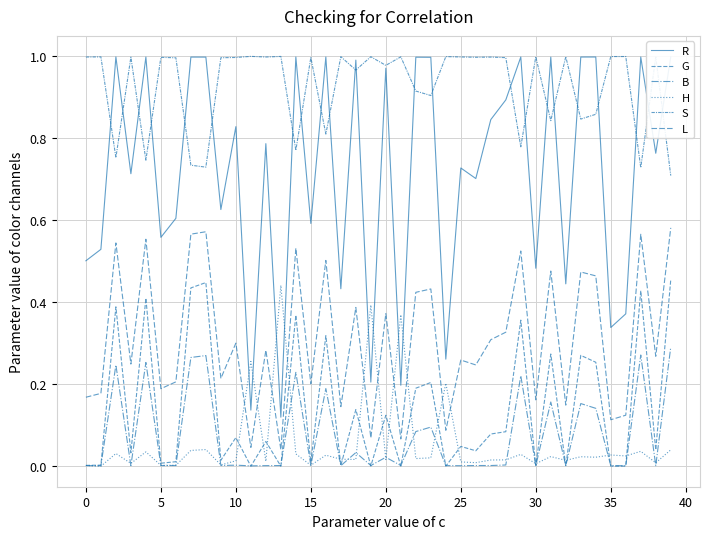

True or false: G and S cross at least once.

False